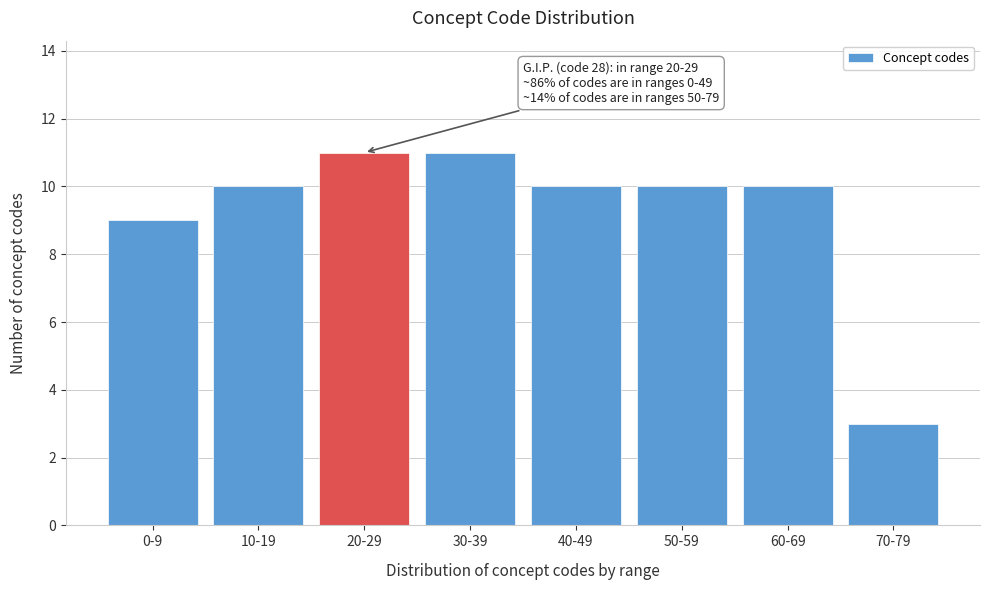

Reading left to right, transcribe all the data shown in this chart.

0-9=9	10-19=10	20-29=11	30-39=11	40-49=10	50-59=10	60-69=10	70-79=3